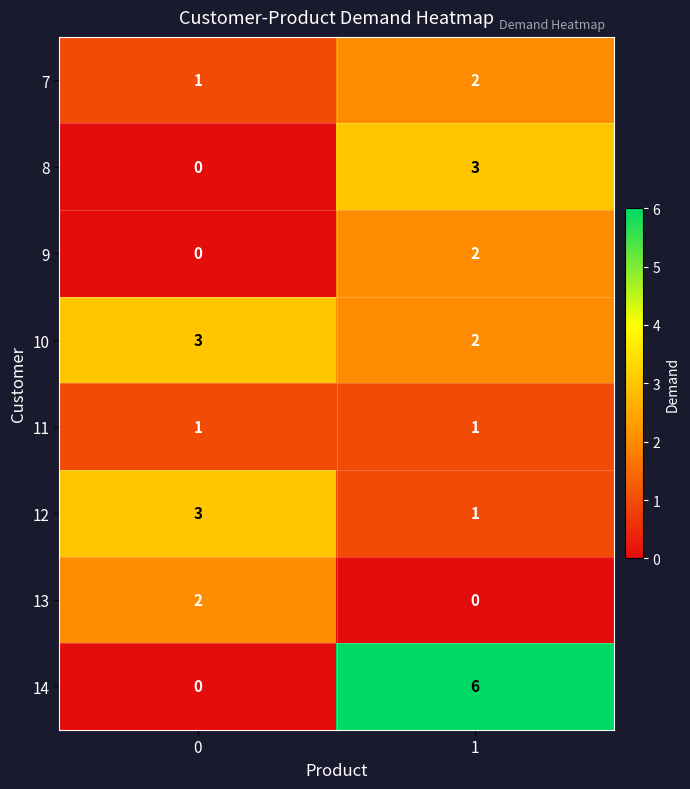

Count the number of data series in this chart.

8